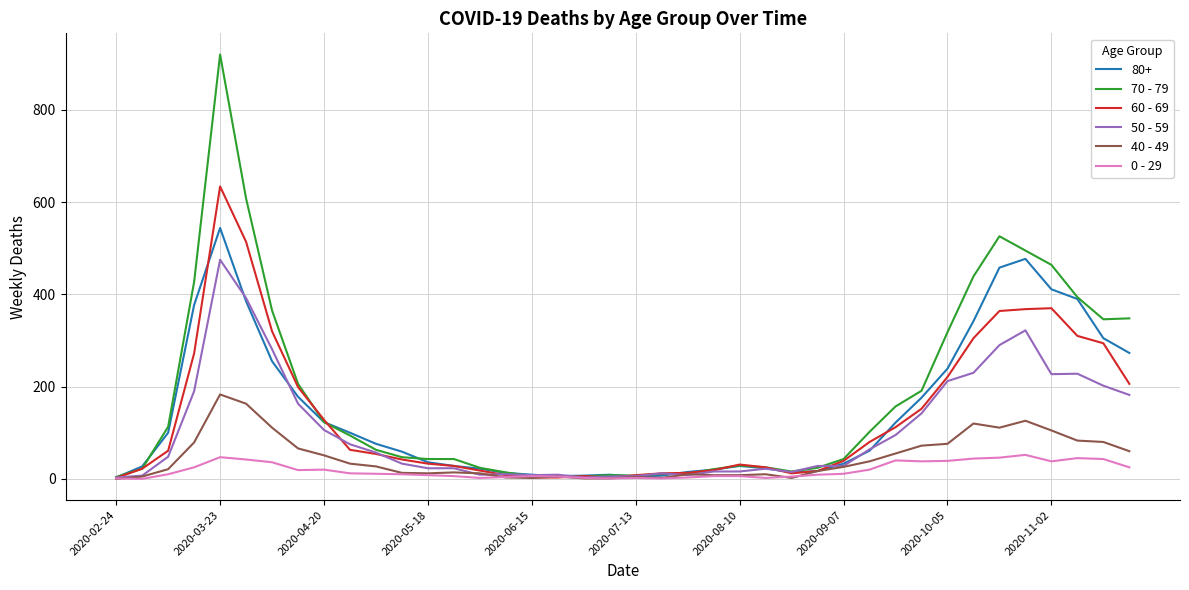

What is the greatest value displayed?

920